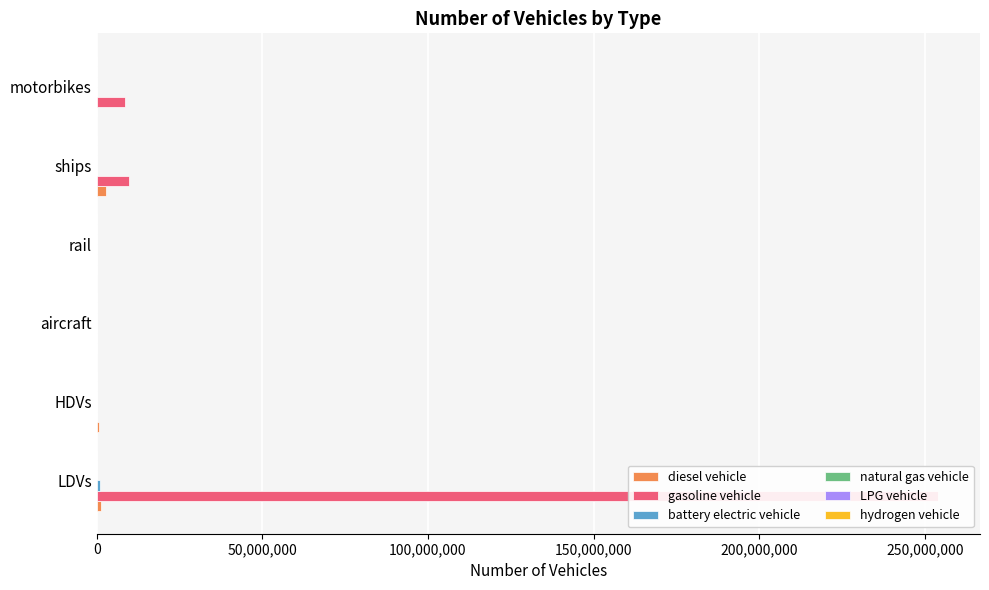

True or false: natural gas vehicle has a value of 0.0 at rail.

True